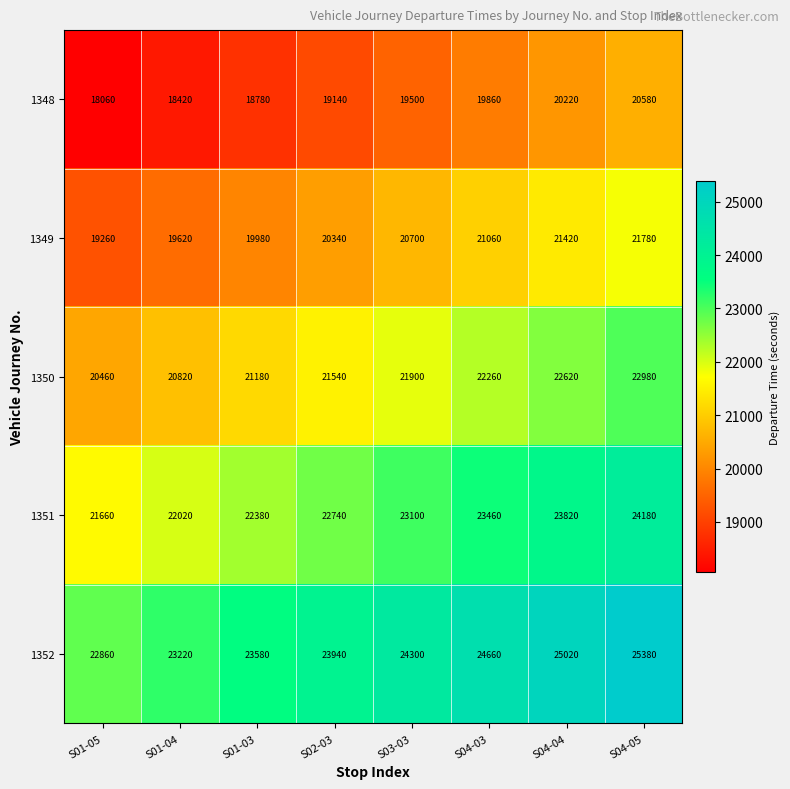

What is the total value across all series at S04-05?

114900